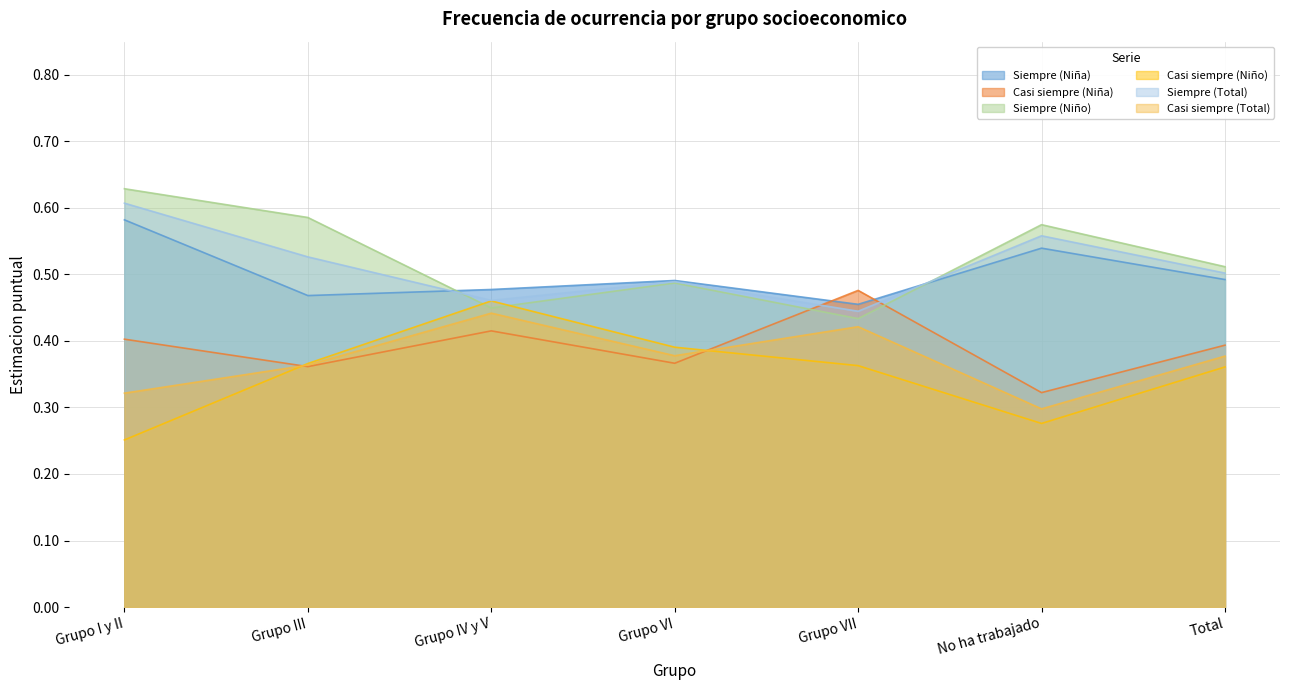

Reading left to right, what are all the values shown in this chart?

Siempre (Niña): Grupo I y II=0.6	Grupo III=0.5	Grupo IV y V=0.5	Grupo VI=0.5	Grupo VII=0.5	No ha trabajado=0.5	Total=0.5
Casi siempre (Niña): Grupo I y II=0.4	Grupo III=0.4	Grupo IV y V=0.4	Grupo VI=0.4	Grupo VII=0.5	No ha trabajado=0.3	Total=0.4
Siempre (Niño): Grupo I y II=0.6	Grupo III=0.6	Grupo IV y V=0.4	Grupo VI=0.5	Grupo VII=0.4	No ha trabajado=0.6	Total=0.5
Casi siempre (Niño): Grupo I y II=0.3	Grupo III=0.4	Grupo IV y V=0.5	Grupo VI=0.4	Grupo VII=0.4	No ha trabajado=0.3	Total=0.4
Siempre (Total): Grupo I y II=0.6	Grupo III=0.5	Grupo IV y V=0.5	Grupo VI=0.5	Grupo VII=0.4	No ha trabajado=0.6	Total=0.5
Casi siempre (Total): Grupo I y II=0.3	Grupo III=0.4	Grupo IV y V=0.4	Grupo VI=0.4	Grupo VII=0.4	No ha trabajado=0.3	Total=0.4